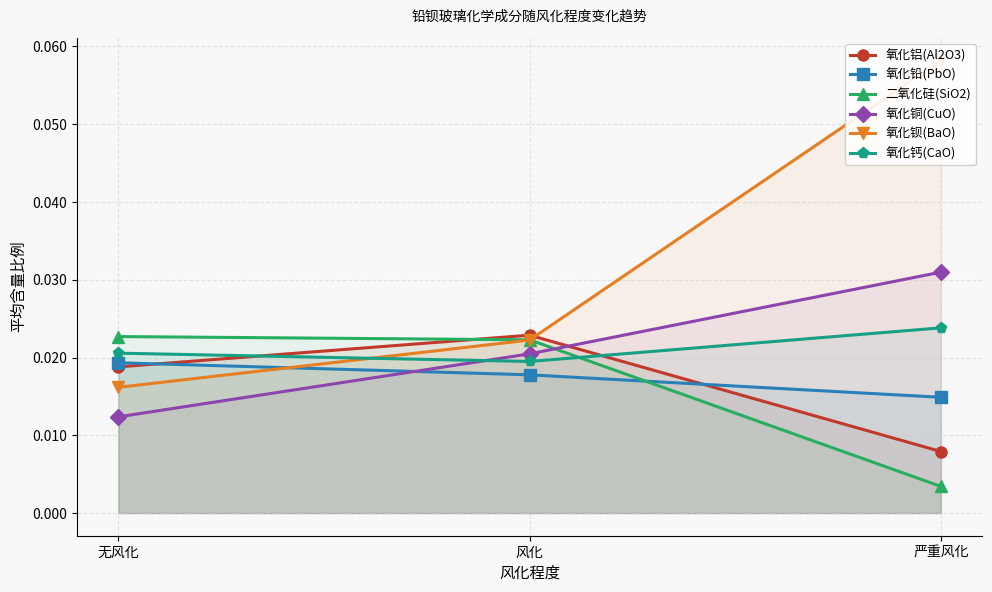

At which category is the sum across all series the highest?

严重风化